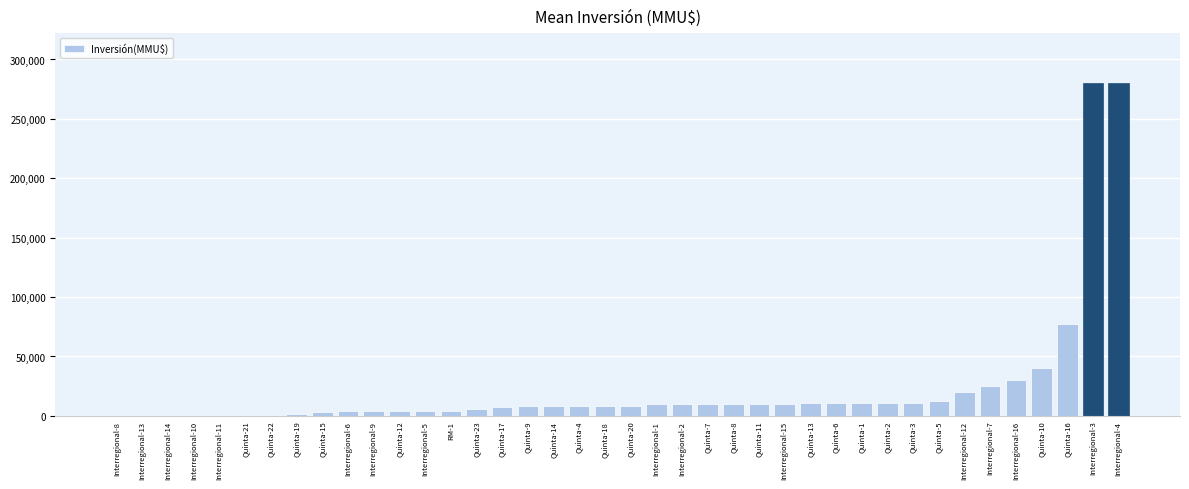

What is the change in value from Interregional-16 to Interregional-4?

+249700